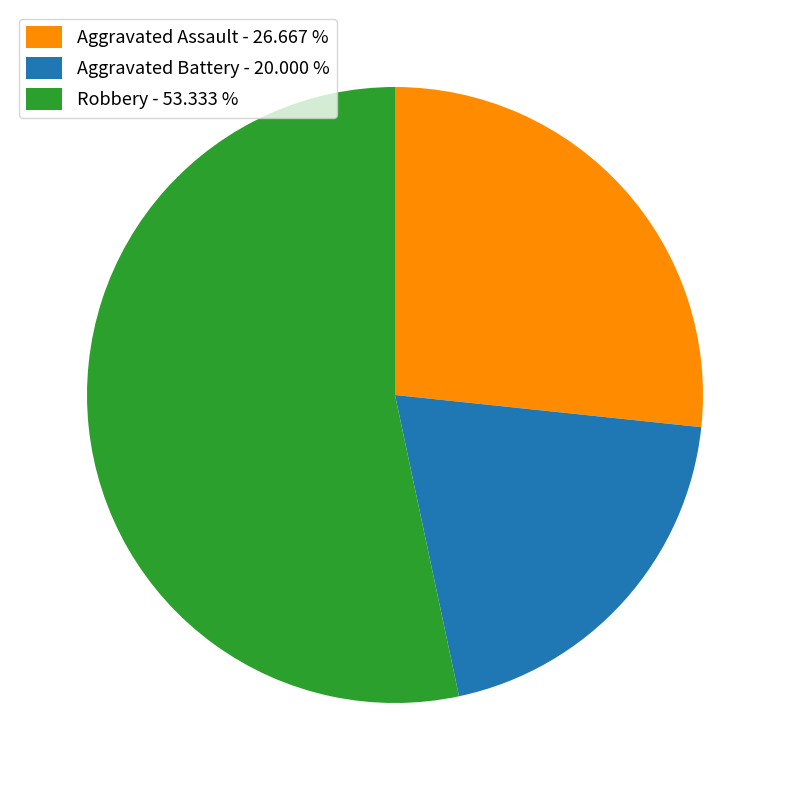

What is the largest slice in the pie chart?

Robbery - 53.333 %